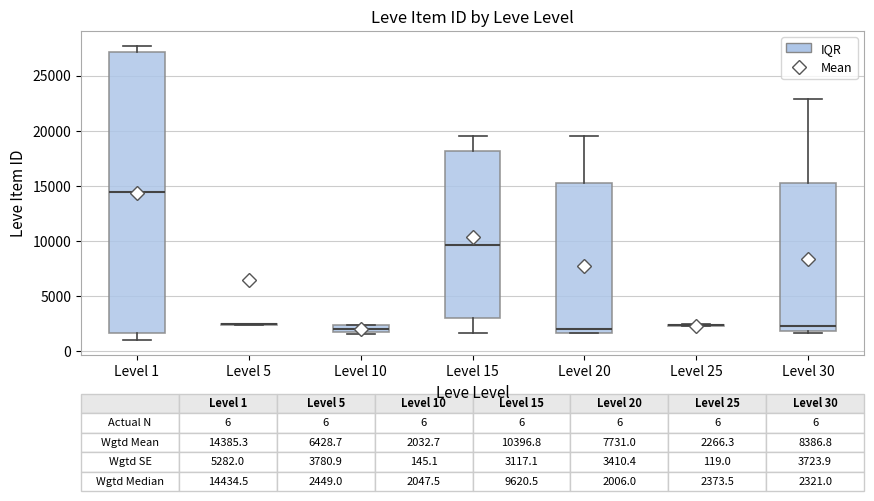

Comparing the boxes themselves (not the whiskers), which one is the tallest?

Level 1